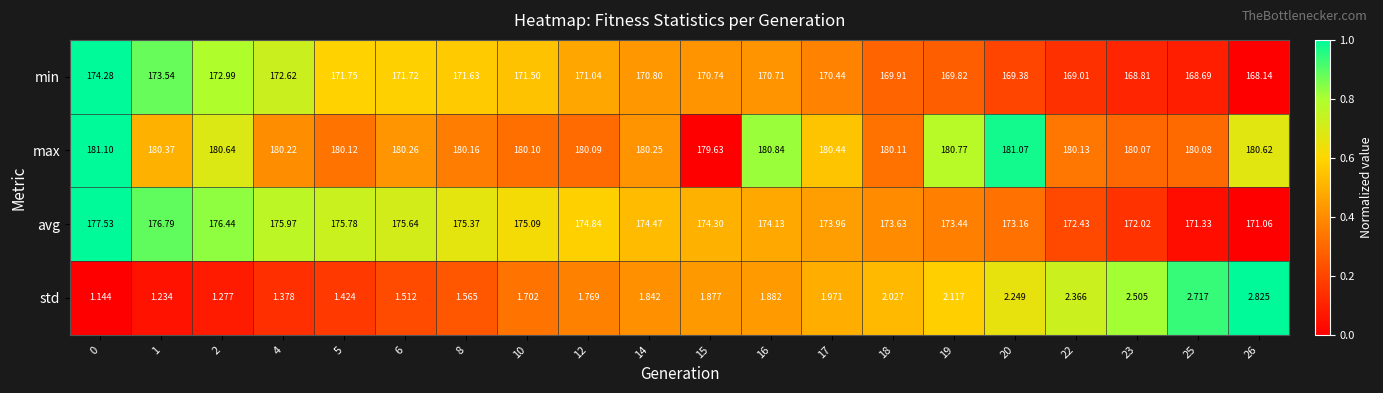

Which series has the widest spread of values?

avg